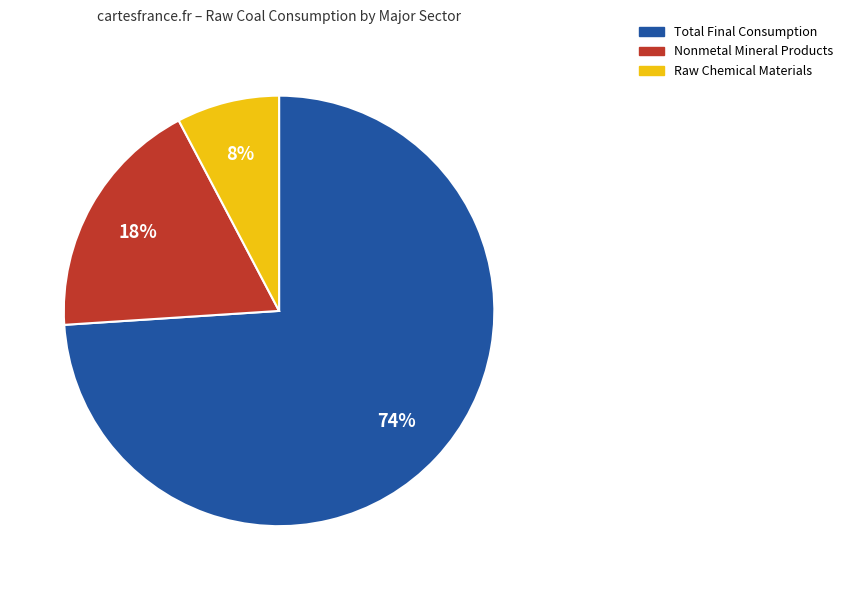

Is there any slice that represents more than half of the pie?

Yes